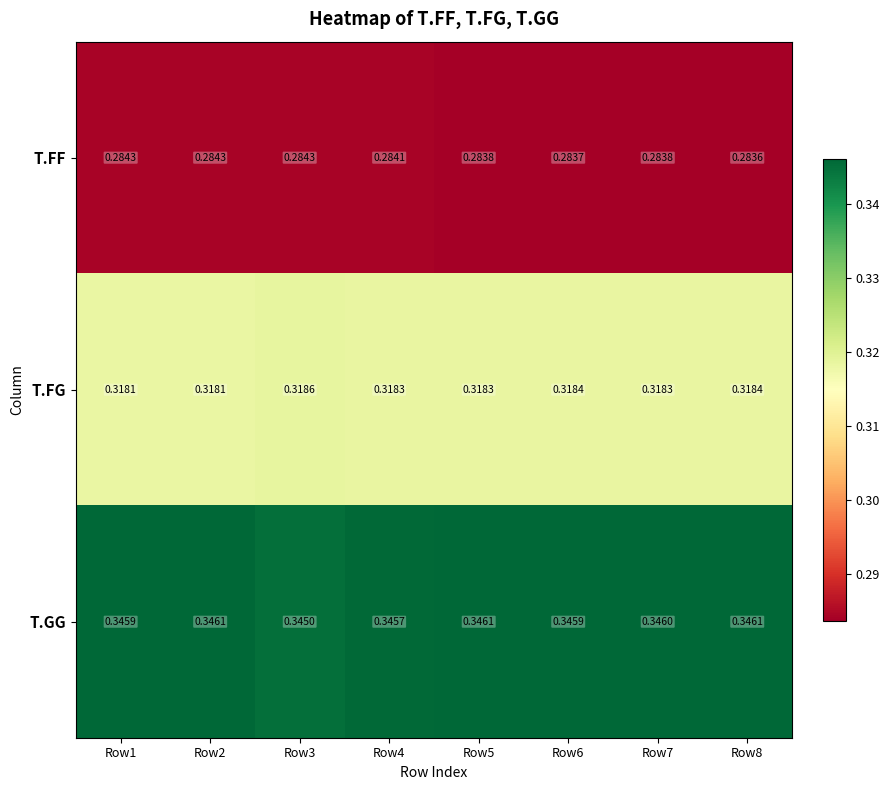

Rank the series at Row4 from lowest to highest value.

T.FF, T.FG, T.GG